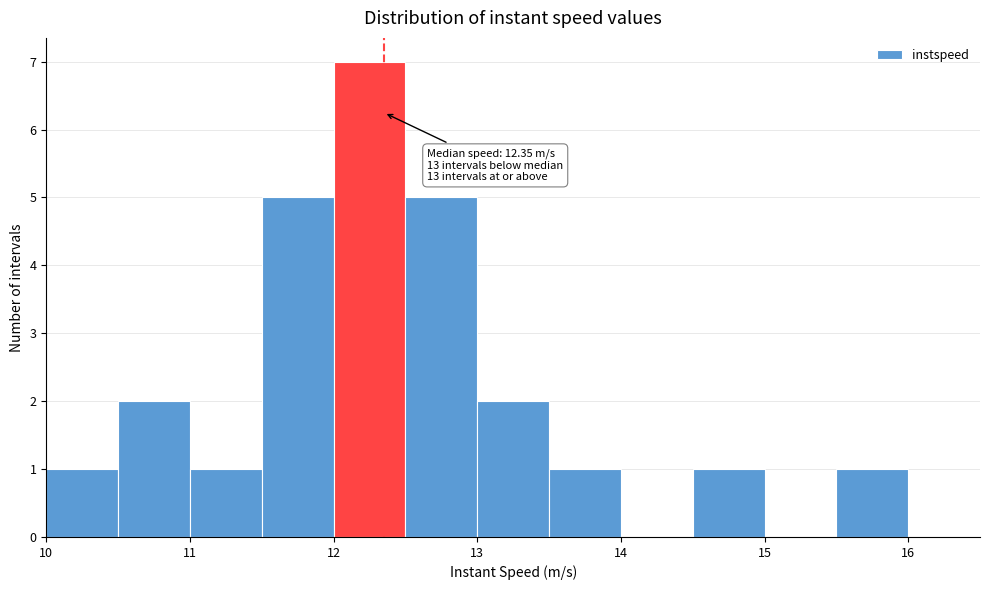

Which range on the x-axis has the tallest bar?

12.0 to 12.5